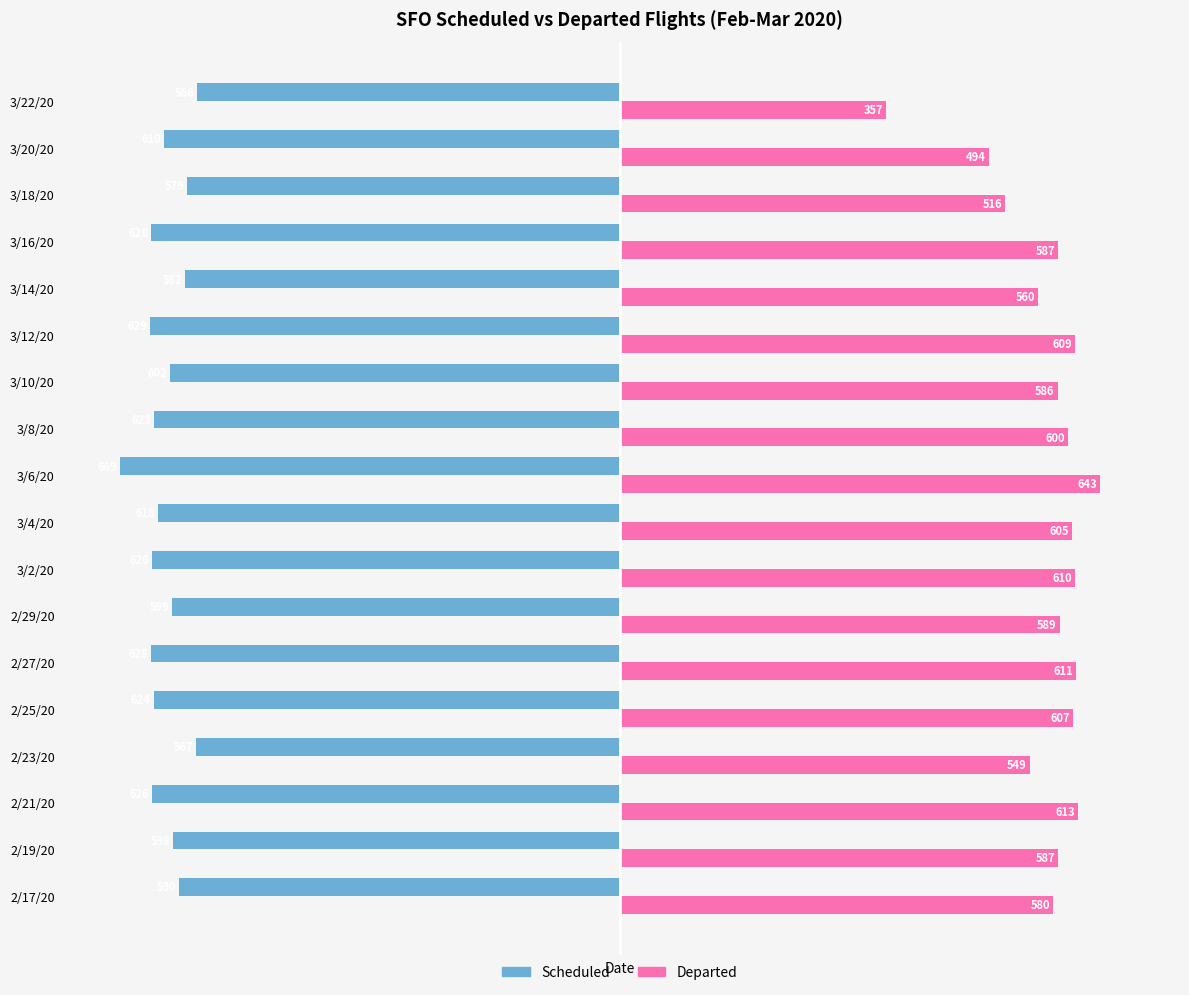

What is the greatest value displayed?

643